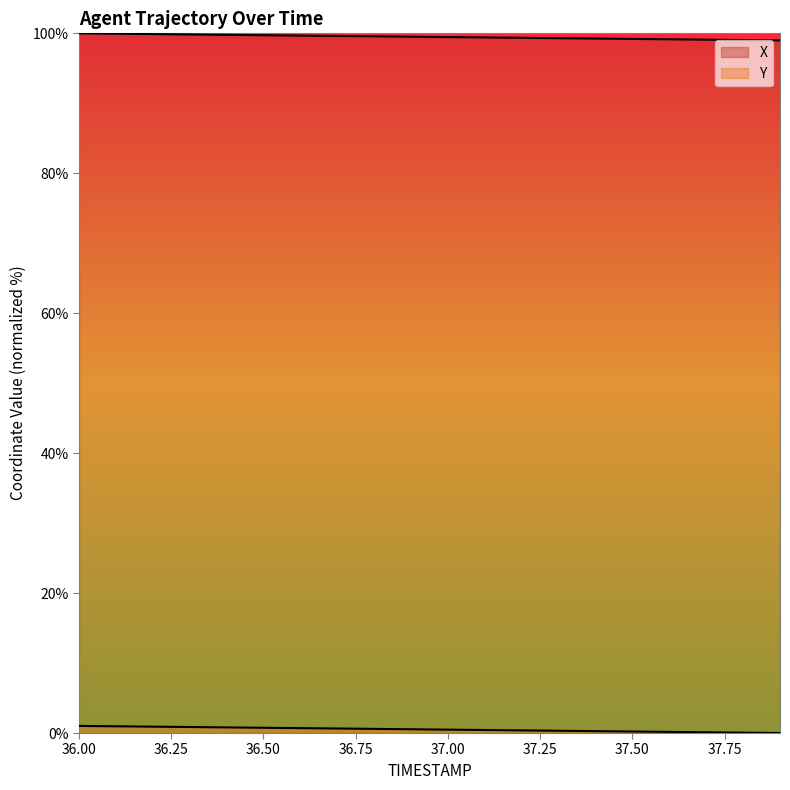

List the labels in order of X value, smallest first.

37.9, 37.8, 37.7, 37.6, 37.5, 37.4, 37.3, 37.2, 37.1, 37.0, 36.9, 36.8, 36.7, 36.6, 36.5, 36.4, 36.3, 36.2, 36.1, 36.0